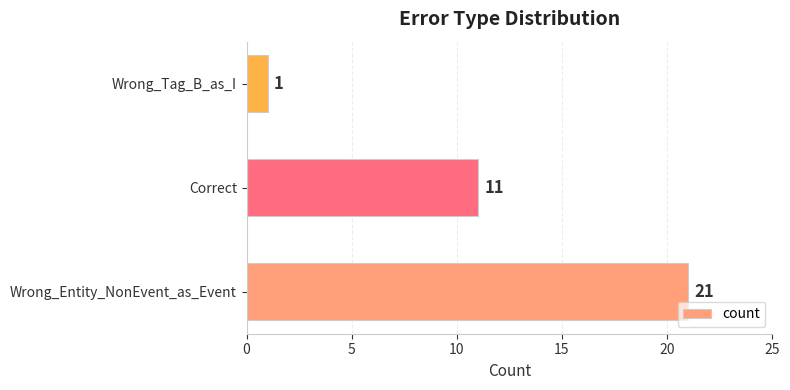

True or false: the data shows 11 at Correct.

True